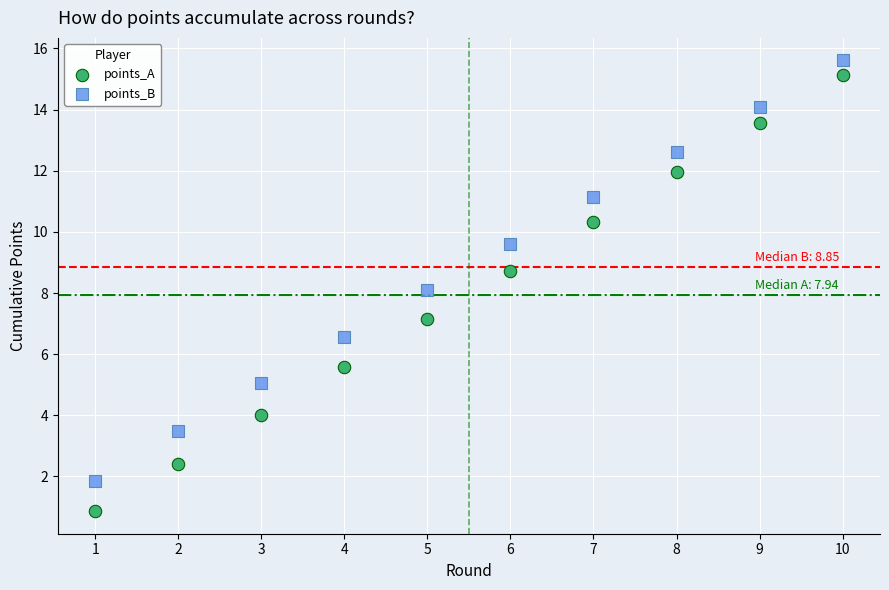

What are all the series names shown in the legend?

points_A, points_B